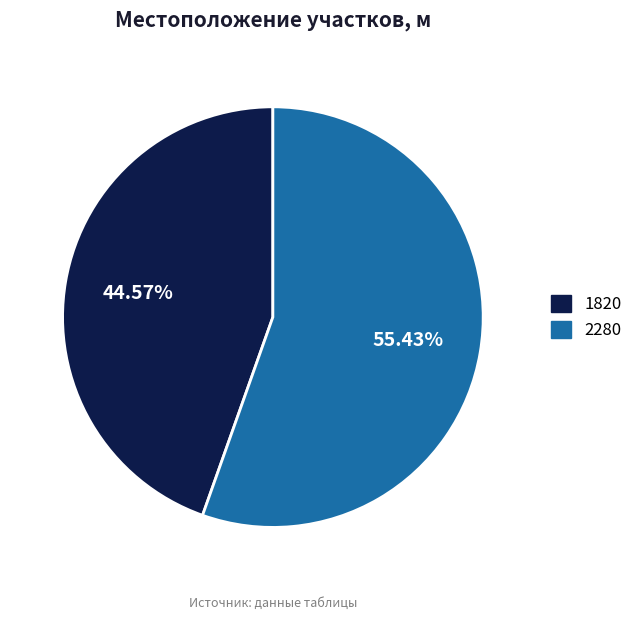

Which category has the smallest portion of the pie?

1820